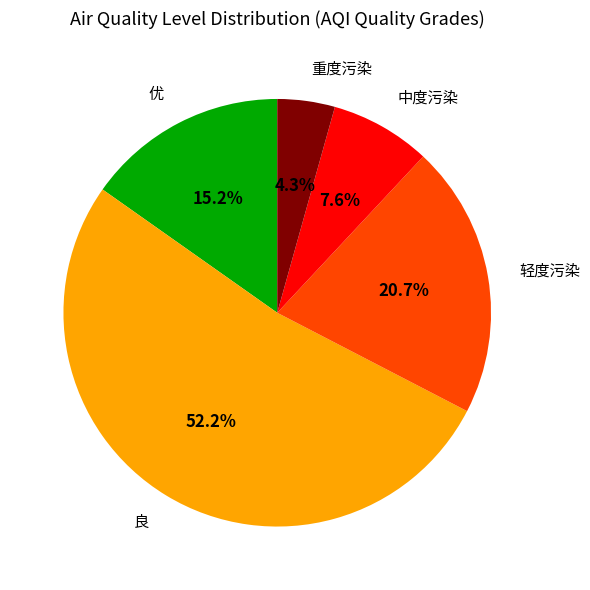

To the nearest percent, what is the average slice percentage?

20%